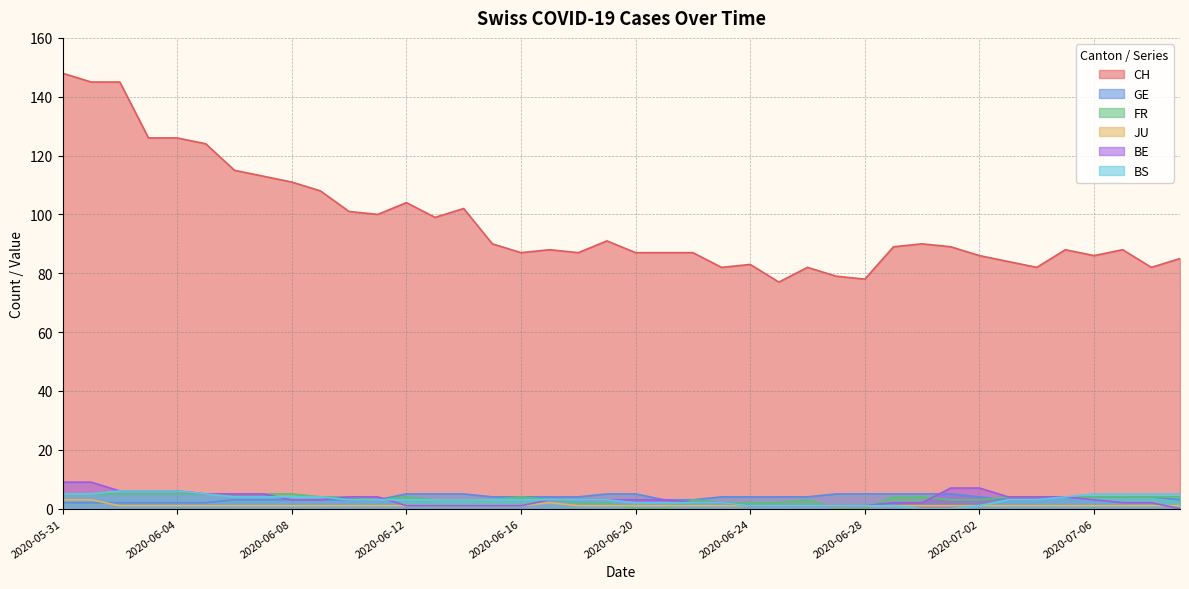

What is the total value across all series at 2020-06-14?

115